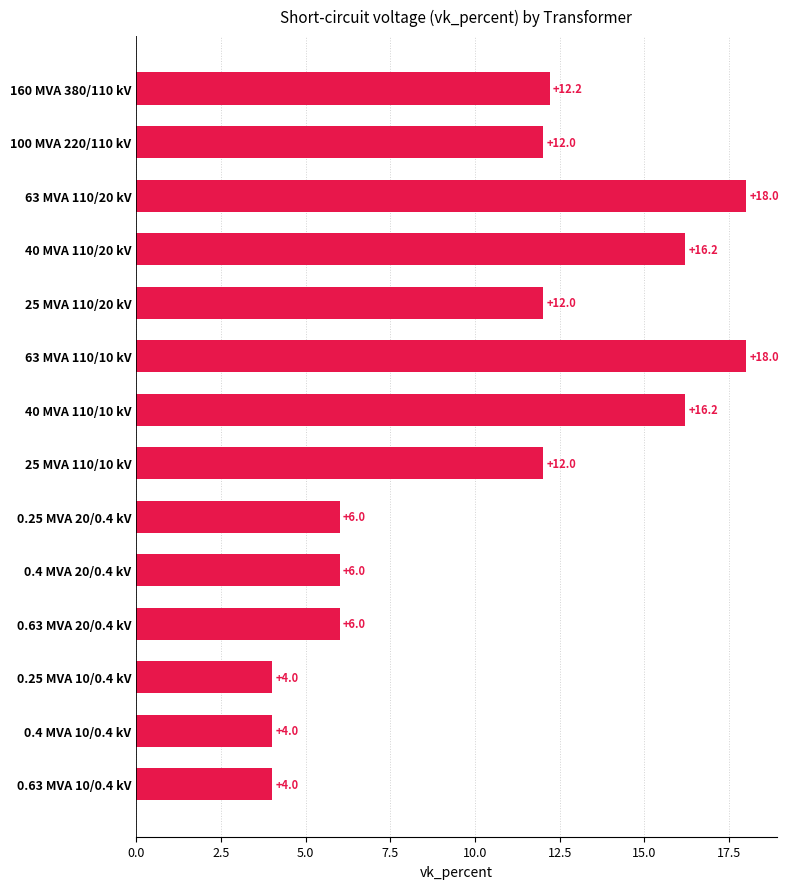

Does the chart contain stacked bars?

No